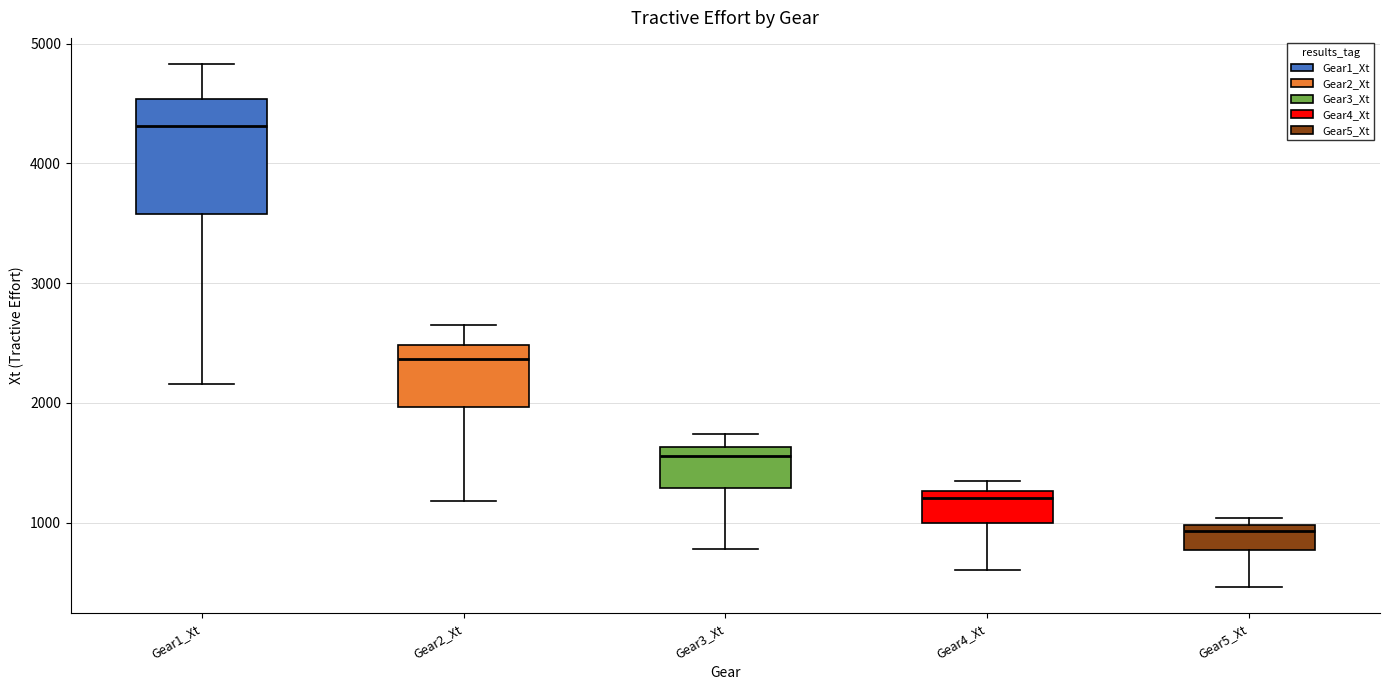

Which box is the tallest, from its lower edge to its upper edge?

Gear1_Xt